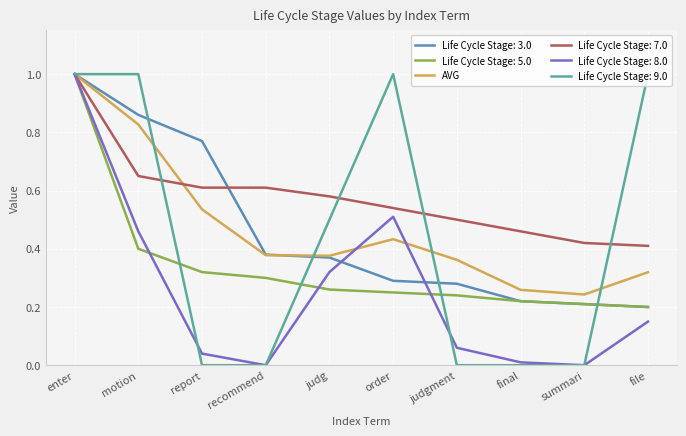

What is the maximum value shown in the chart?

1.0